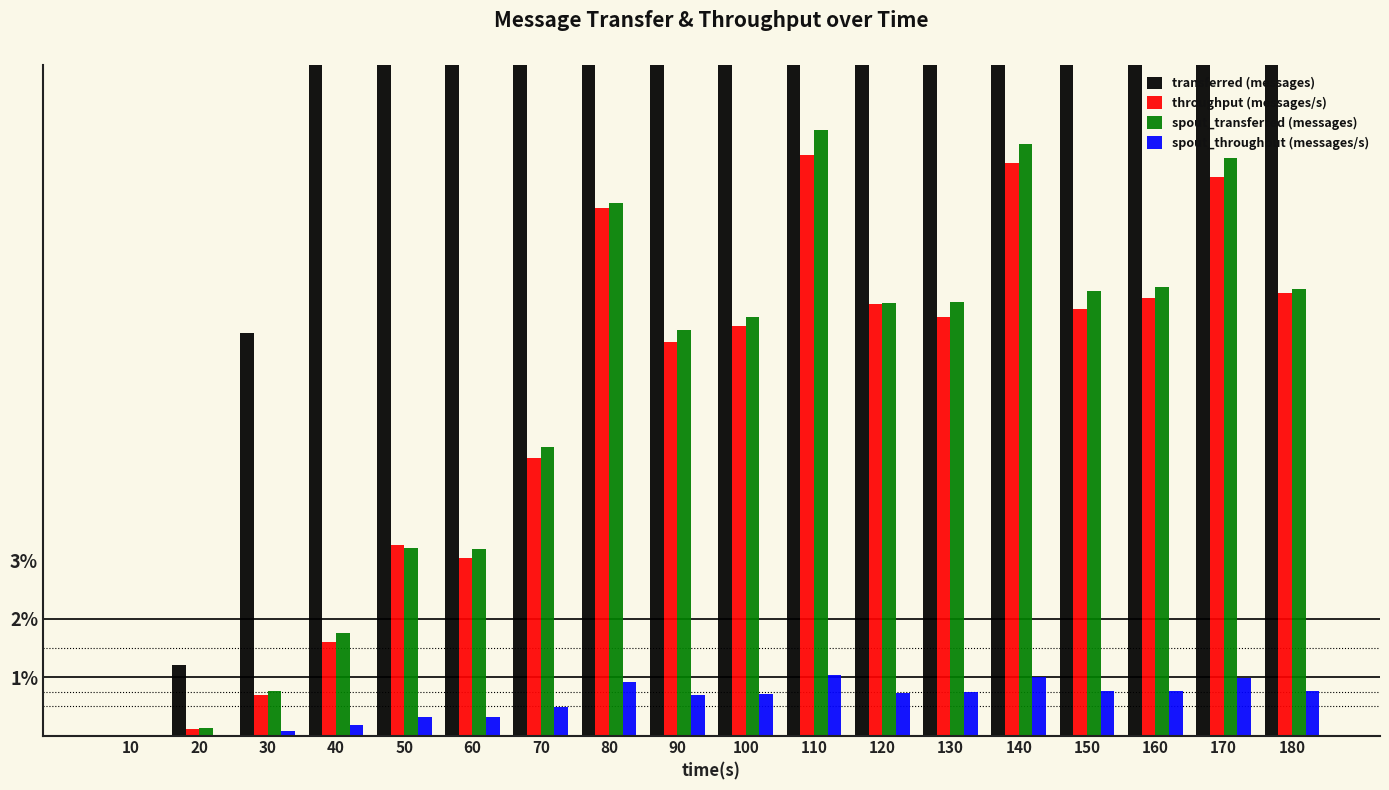

How many data points in spout_transferred (messages) are above 0?

17